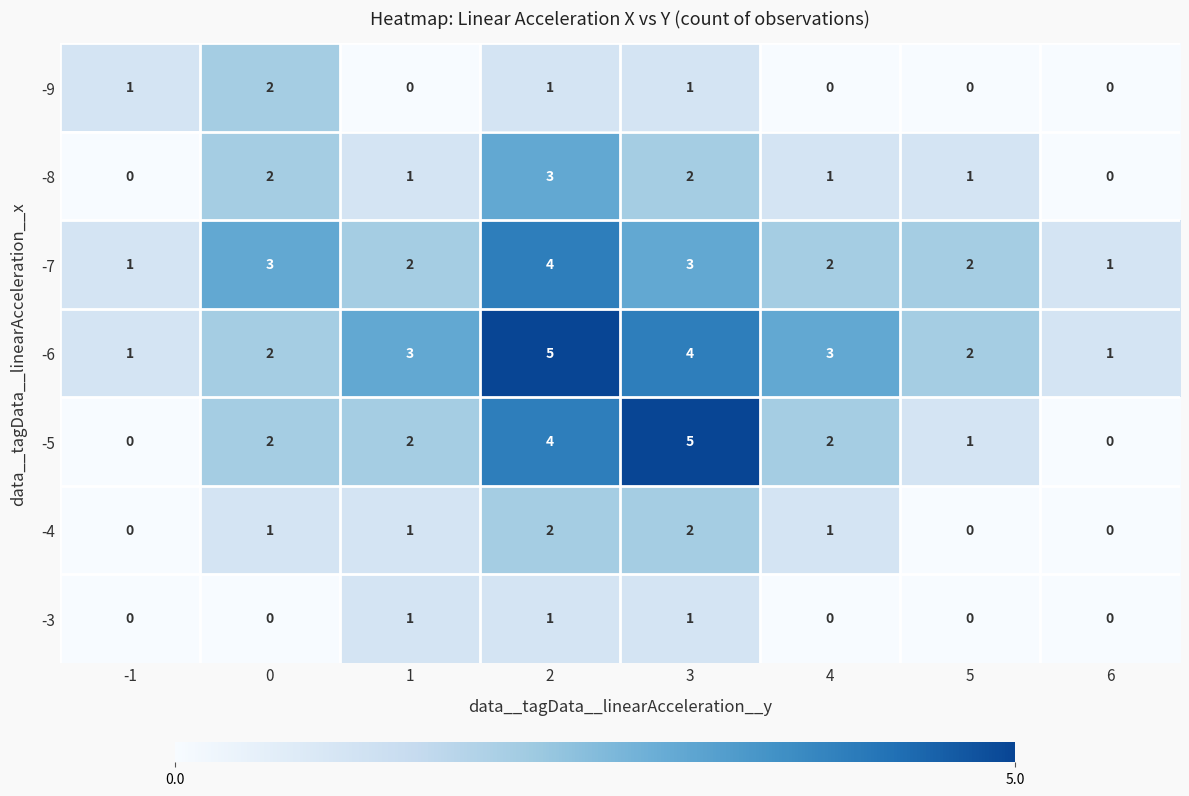

Which series has the largest total across all categories?

-6